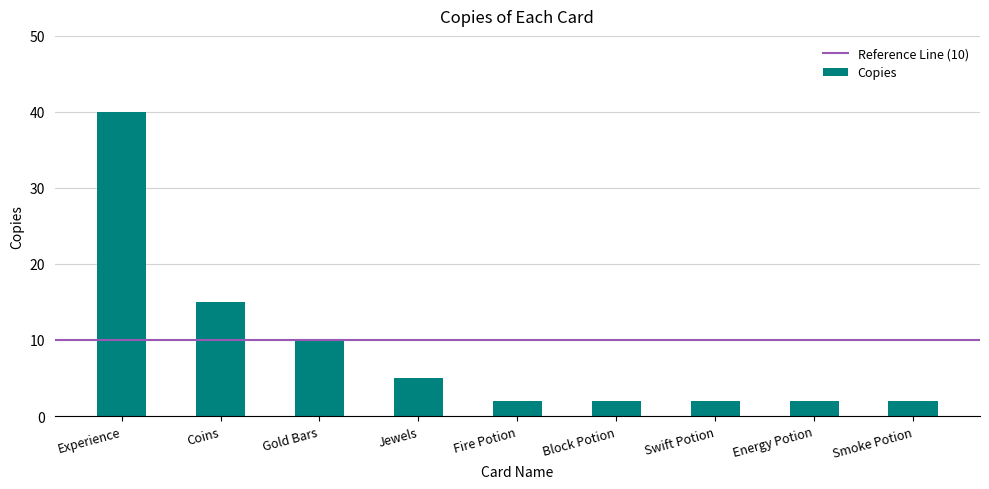

Reading left to right, extract all data points from this chart.

Experience=40	Coins=15	Gold Bars=10	Jewels=5	Fire Potion=2	Block Potion=2	Swift Potion=2	Energy Potion=2	Smoke Potion=2